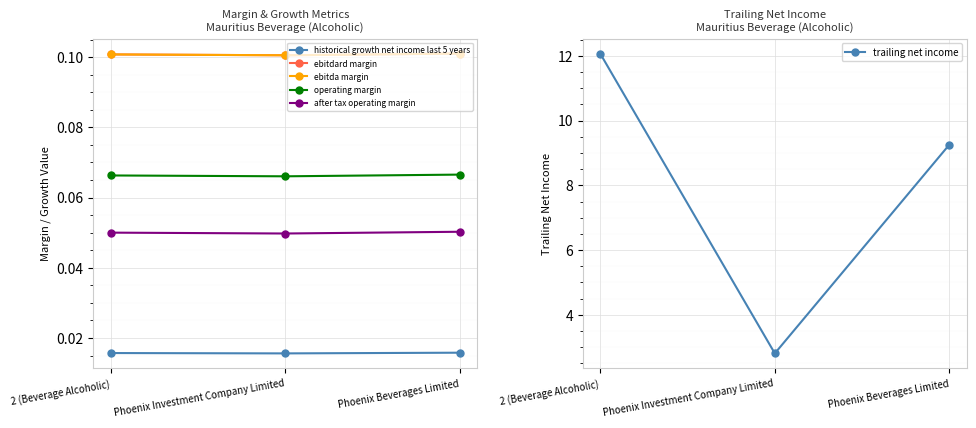

What value does the operating margin series have at Phoenix Beverages Limited?

0.1